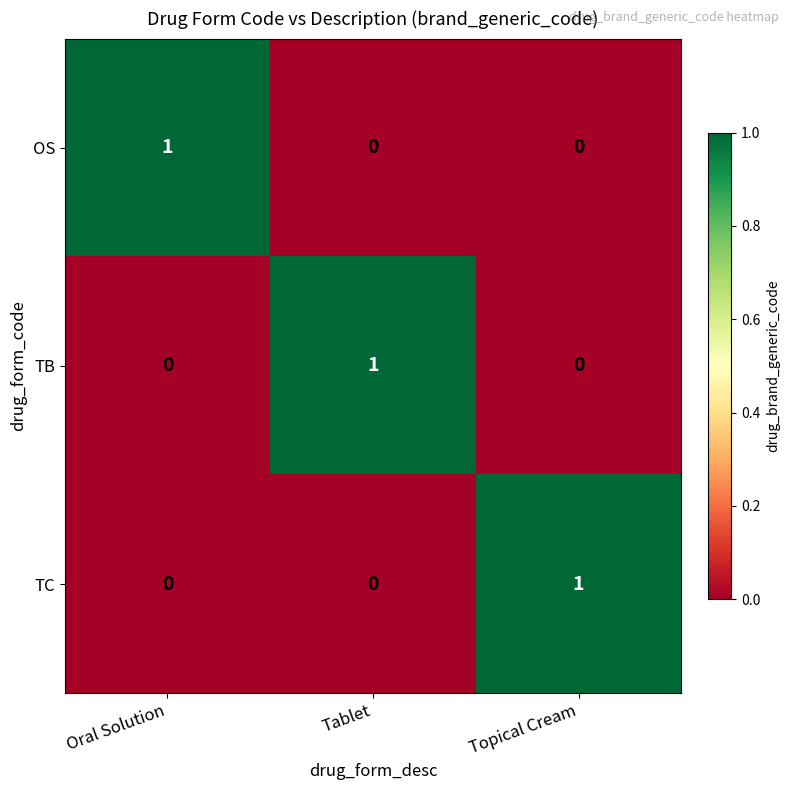

Reading left to right, extract all data points from this chart.

OS: Oral Solution=1	Tablet=0	Topical Cream=0
TB: Oral Solution=0	Tablet=1	Topical Cream=0
TC: Oral Solution=0	Tablet=0	Topical Cream=1